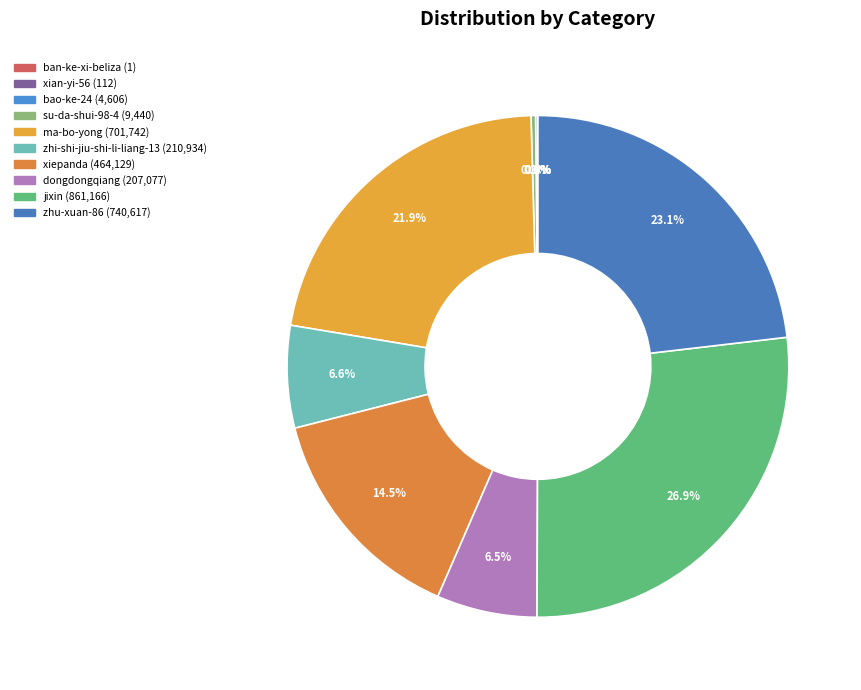

To the nearest percent, what is the difference between the largest and smallest slice percentages?

27%